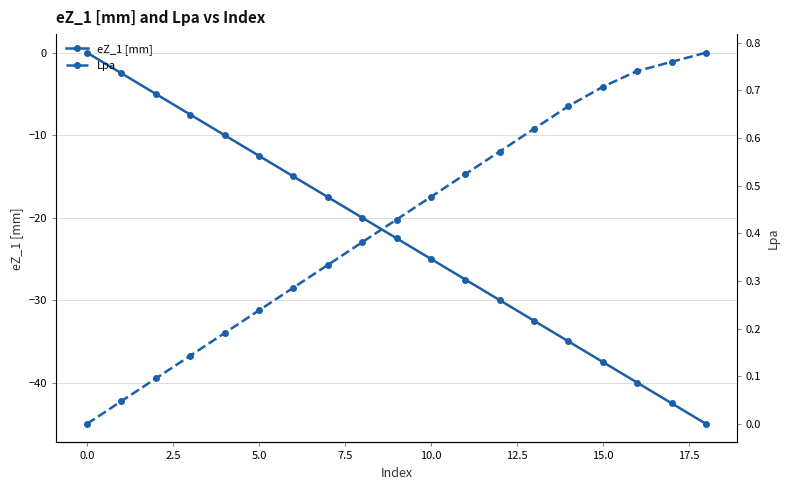

True or false: eZ_1 [mm] has more than 0 interior local peaks.

False